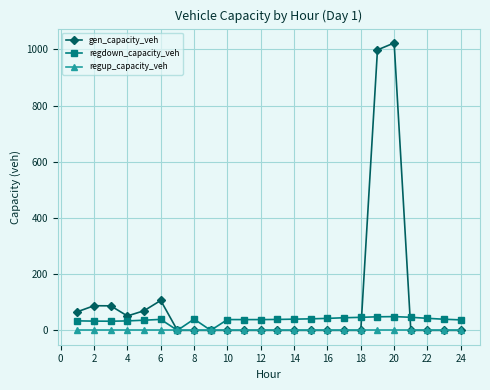

What is the greatest value displayed?

1023.1